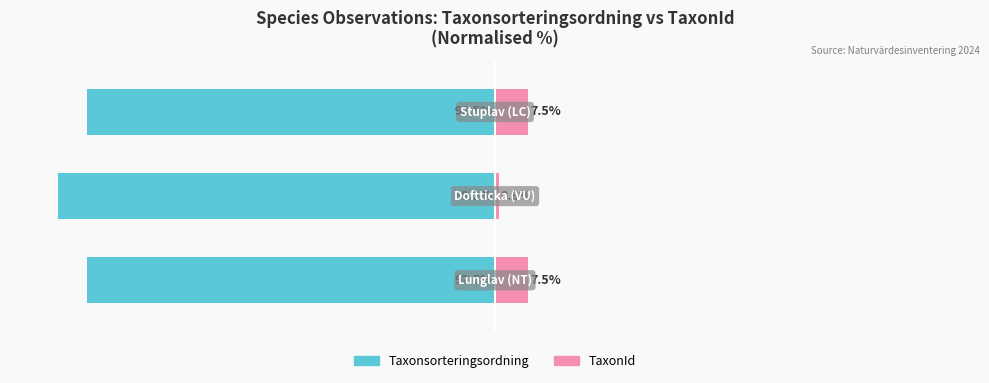

What is the total value across all series at 1?

-98.4